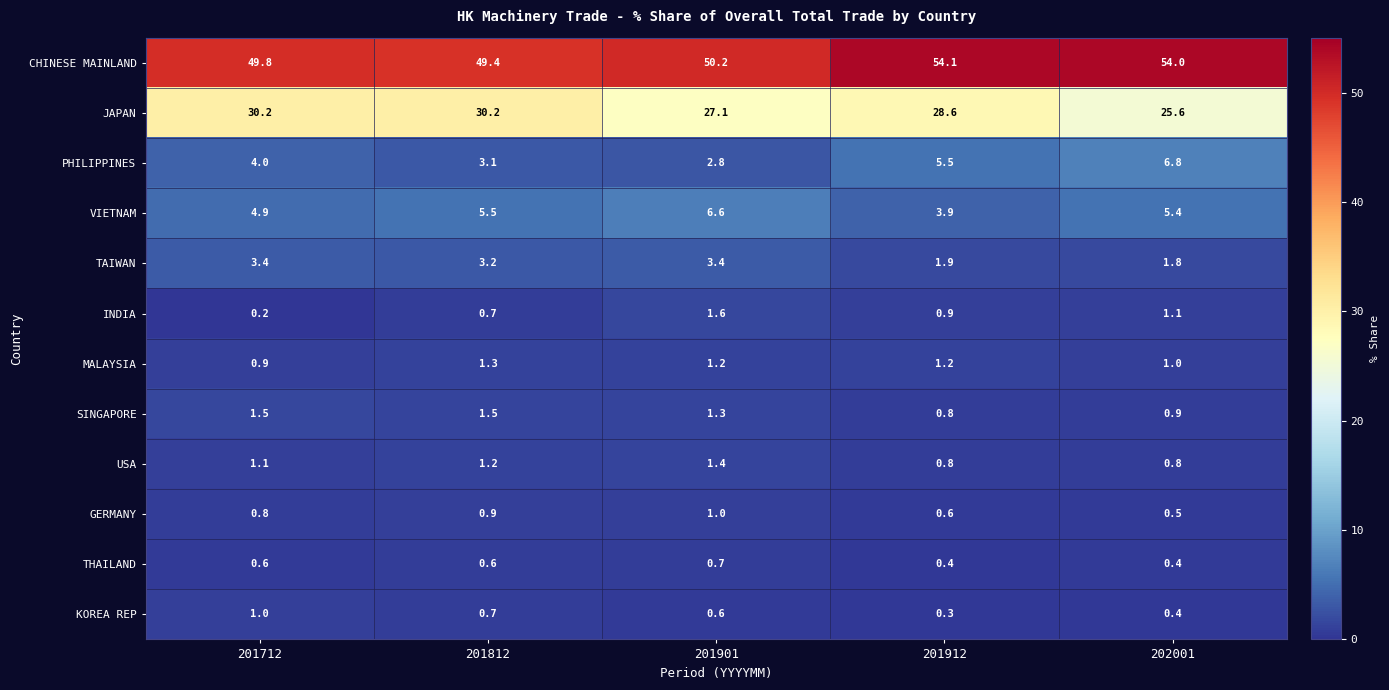

The SINGAPORE series shows 0.4 at 202001. True or false?

False